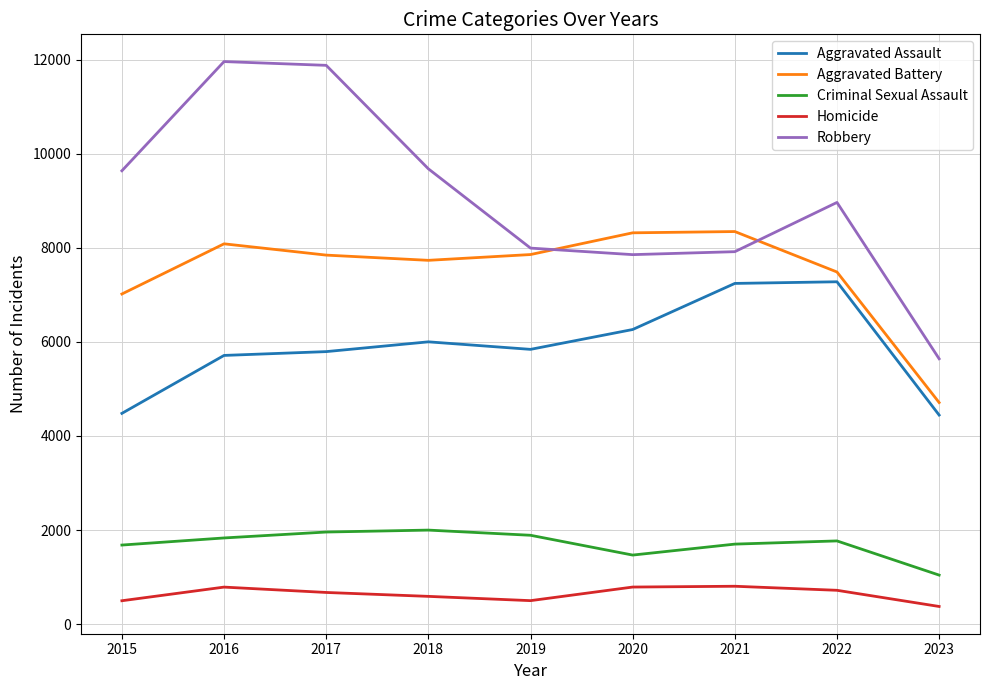

List the series in order of their peak value, lowest first.

Homicide, Criminal Sexual Assault, Aggravated Assault, Aggravated Battery, Robbery